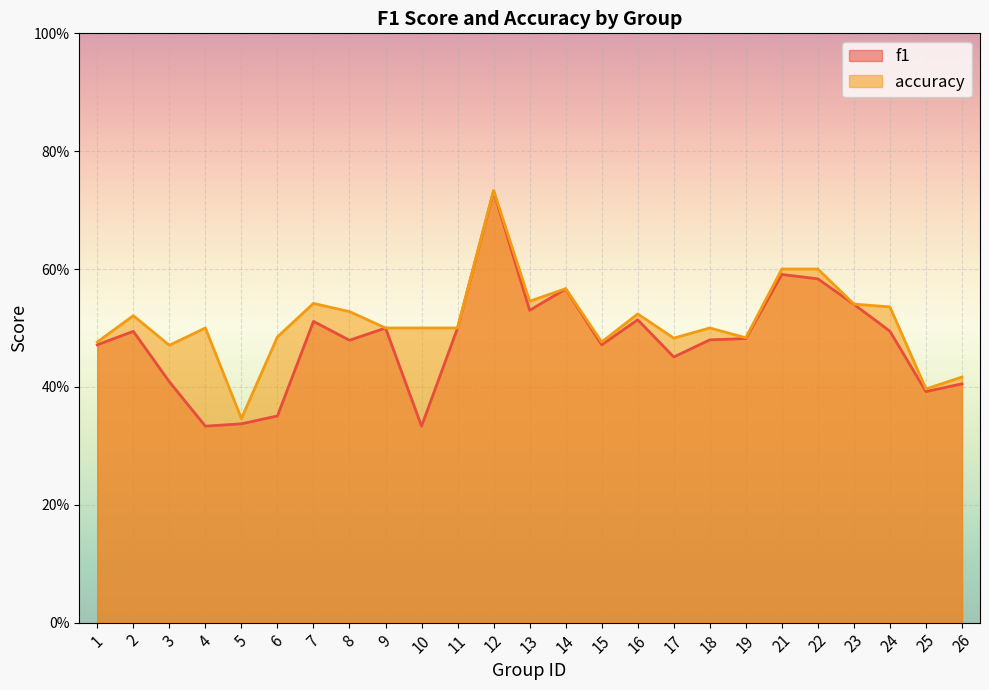

Is the value of accuracy at 26 greater than the value of f1 at 2?

No